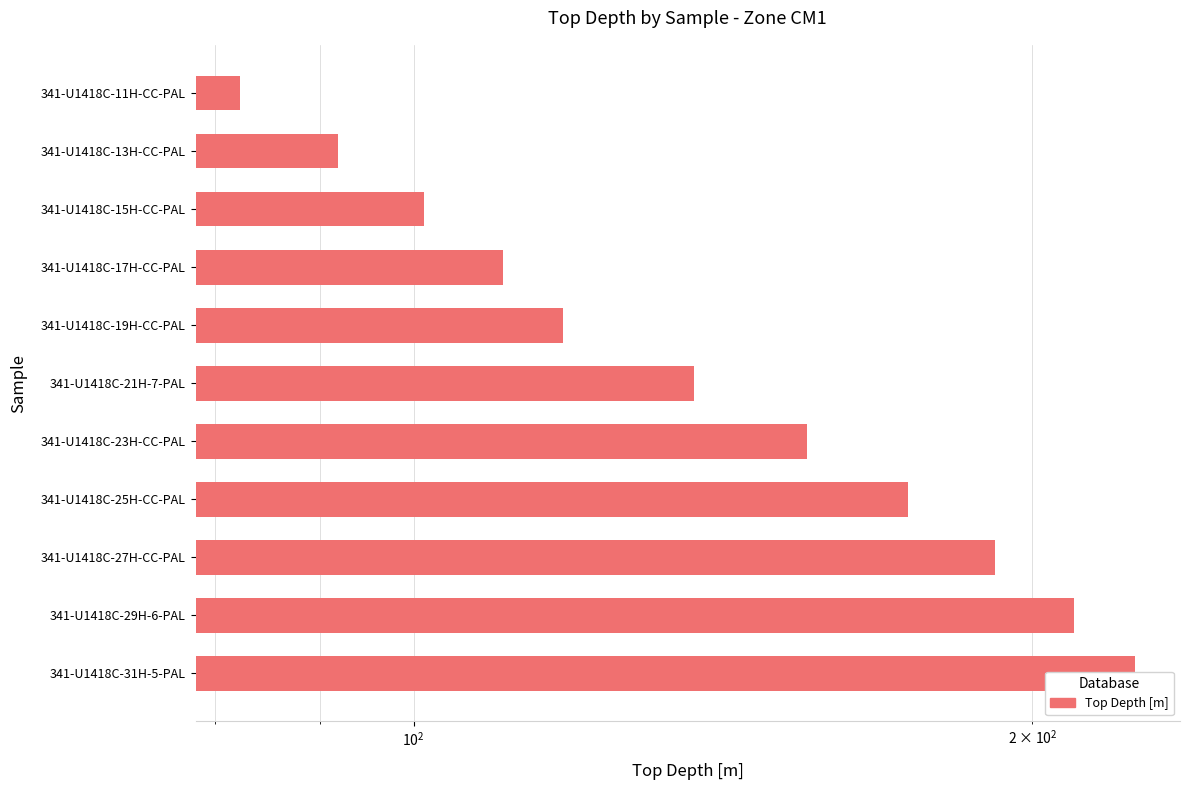

How many bars are there in total?

11